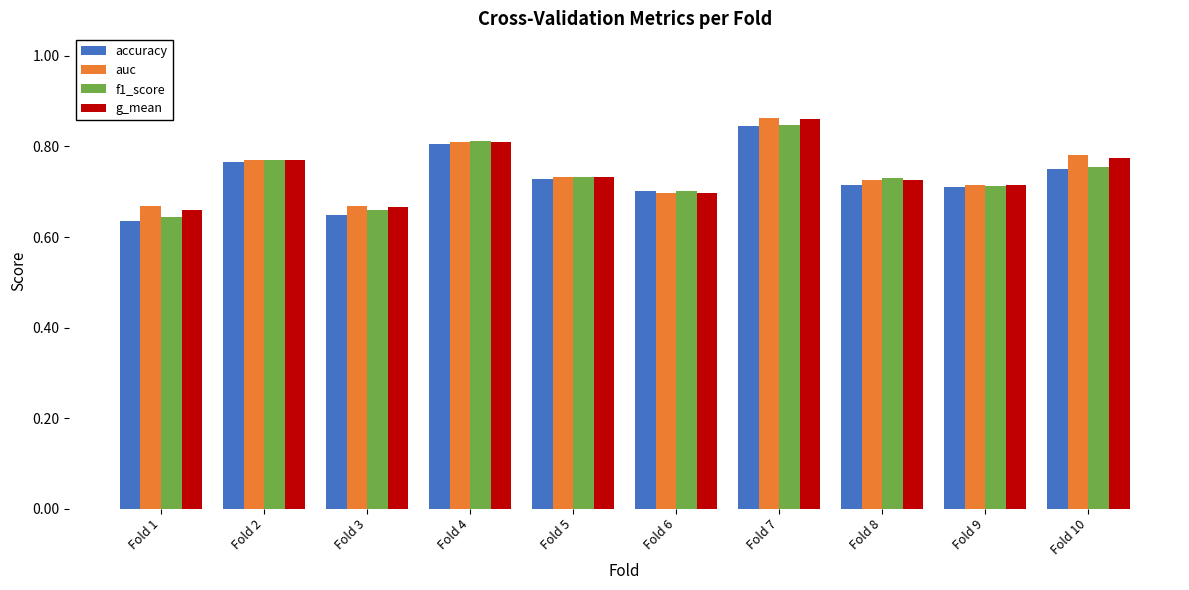

The f1_score series shows 0.7 at Fold 3. True or false?

True